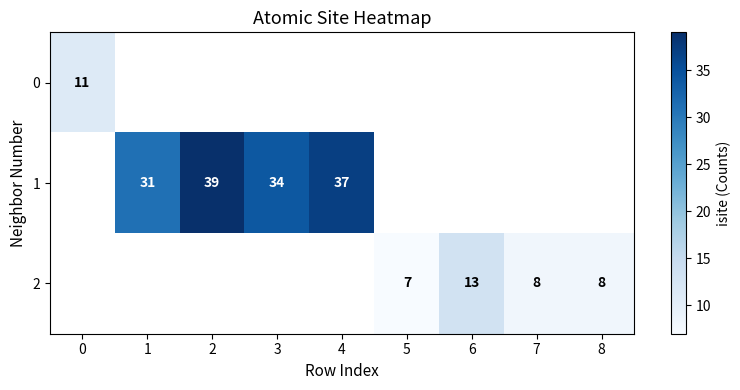

Is it true that 0 equals 4.0 at 0?

False